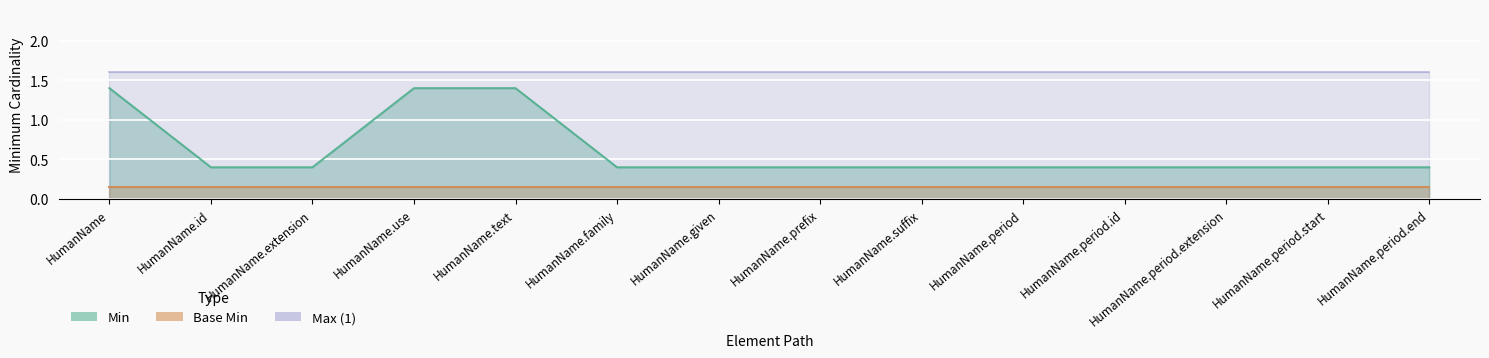

Which has a higher value, HumanName.suffix or HumanName.id?

HumanName.suffix